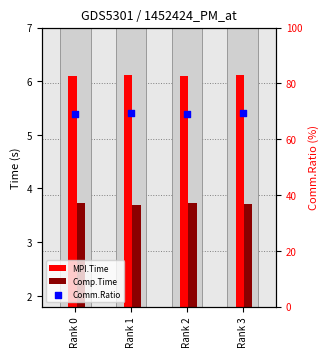

Is the value of Comp.Time at Rank 3 greater than the value of Comm.Ratio at Rank 0?

No